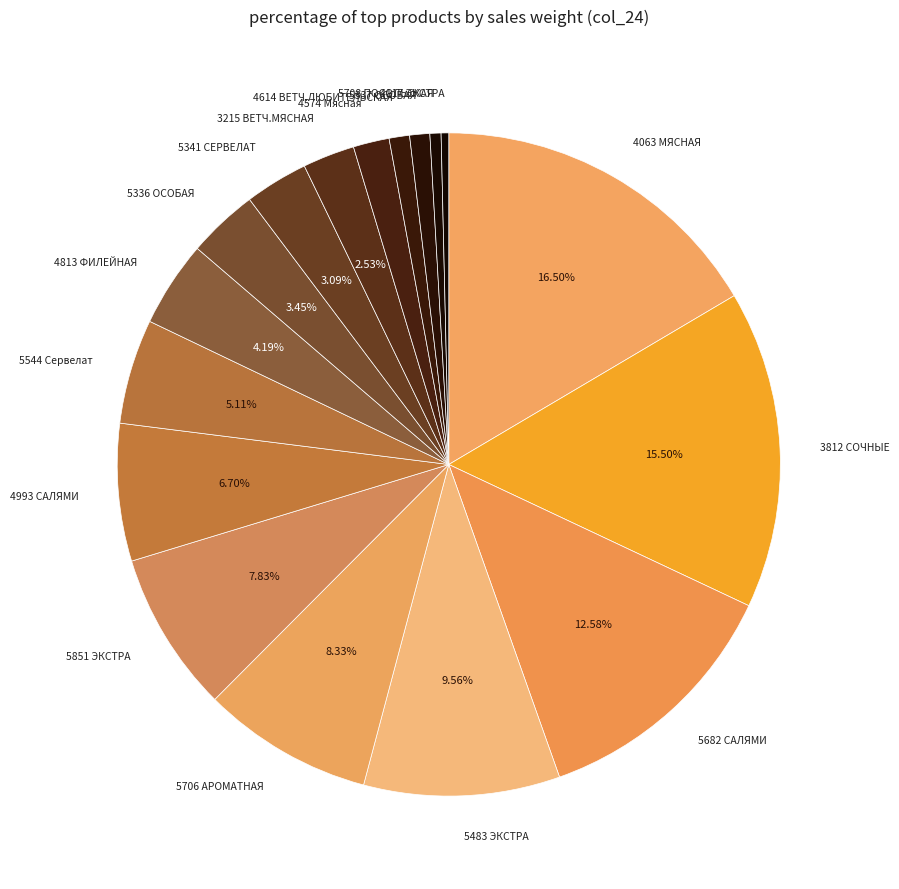

Is there any slice that represents more than half of the pie?

No